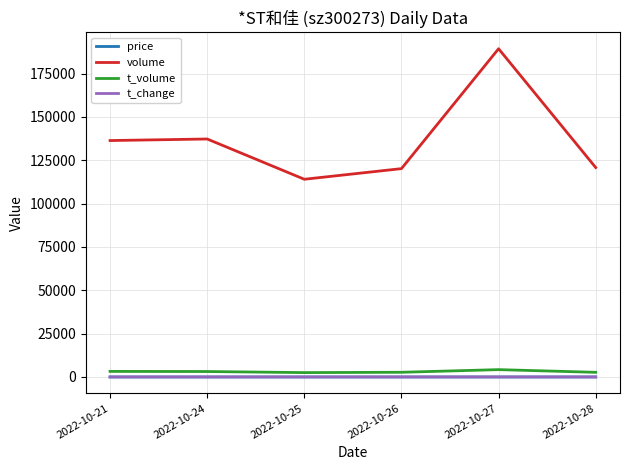

True or false: t_volume and price intersect in this chart.

False